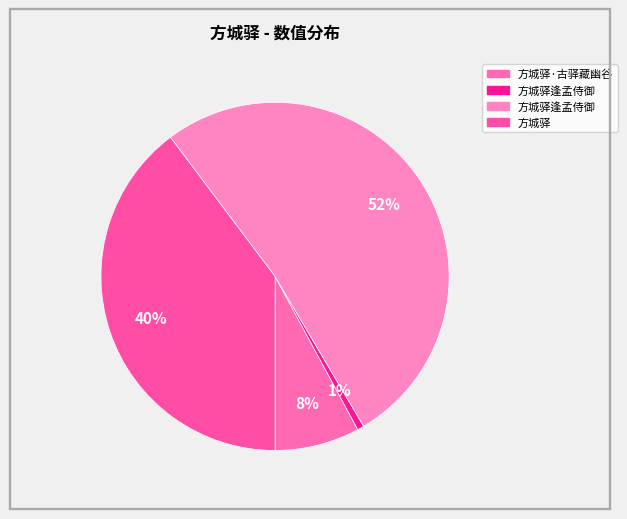

How many slices are in this pie chart?

4